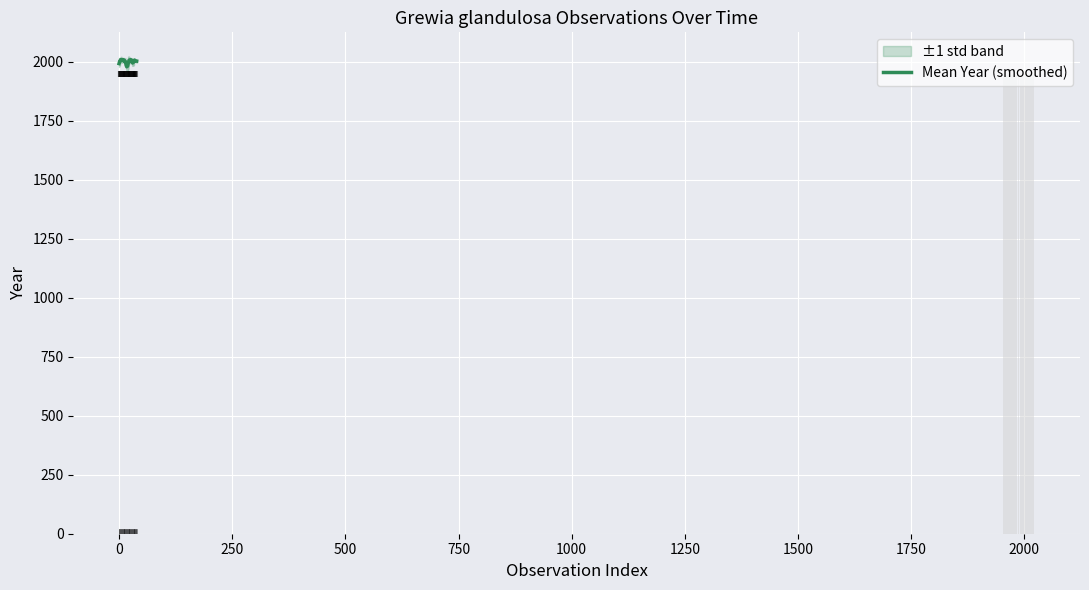

What is the minimum value for Mean Year (smoothed)?

1978.0